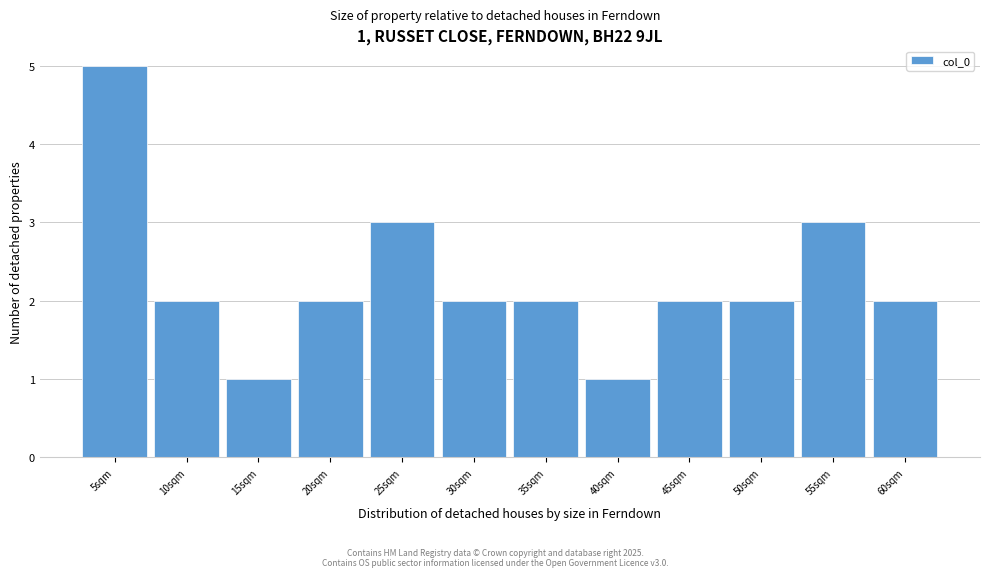

Reading right to left, what are all the values shown in this chart?

60sqm=2	55sqm=3	50sqm=2	45sqm=2	40sqm=1	35sqm=2	30sqm=2	25sqm=3	20sqm=2	15sqm=1	10sqm=2	5sqm=5